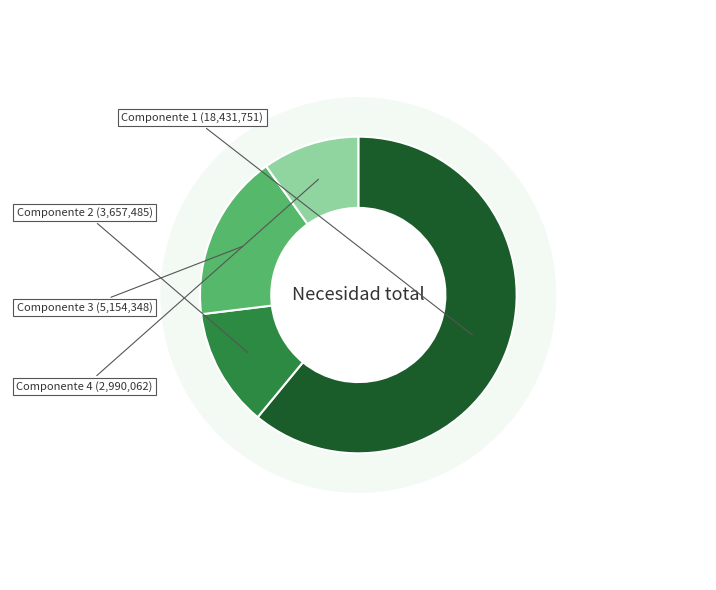

What is the ratio of the value at 4 to the value at 2?

0.8